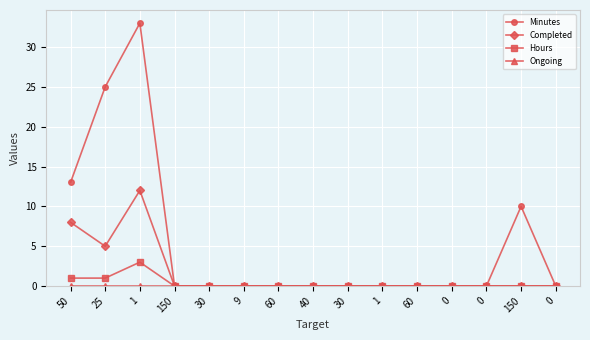

The Hours series shows 0 at 1. True or false?

True